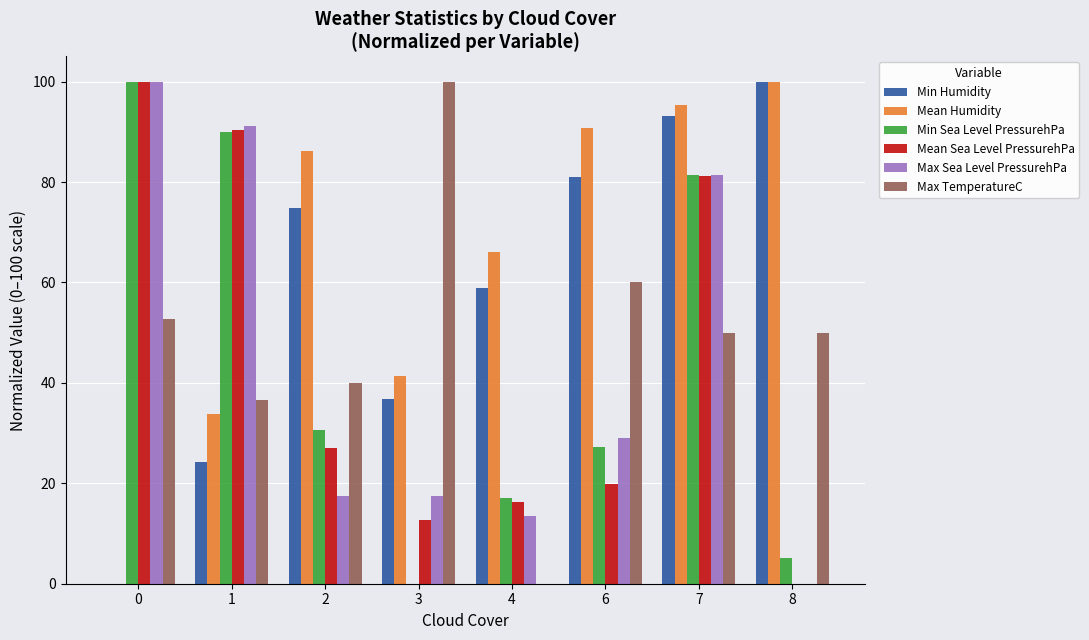

Where is Min Humidity nearest to the value 50?

4